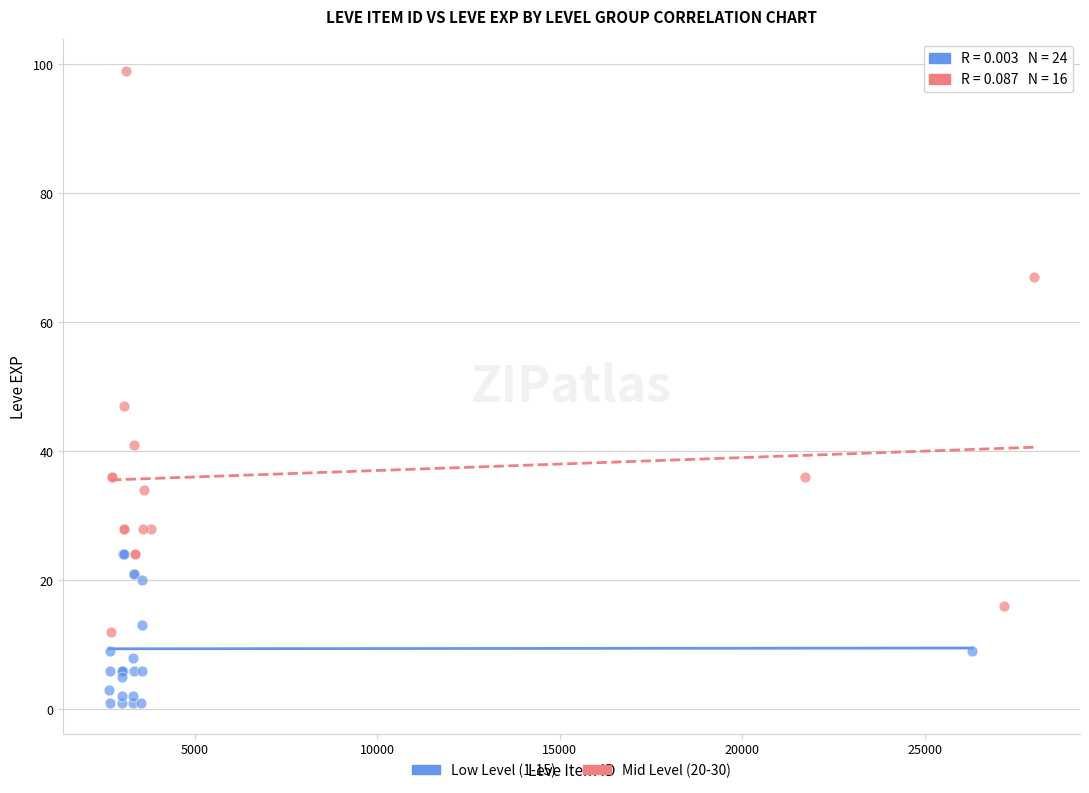

Which series reaches the minimum Y coordinate?

Low Level (1-15)